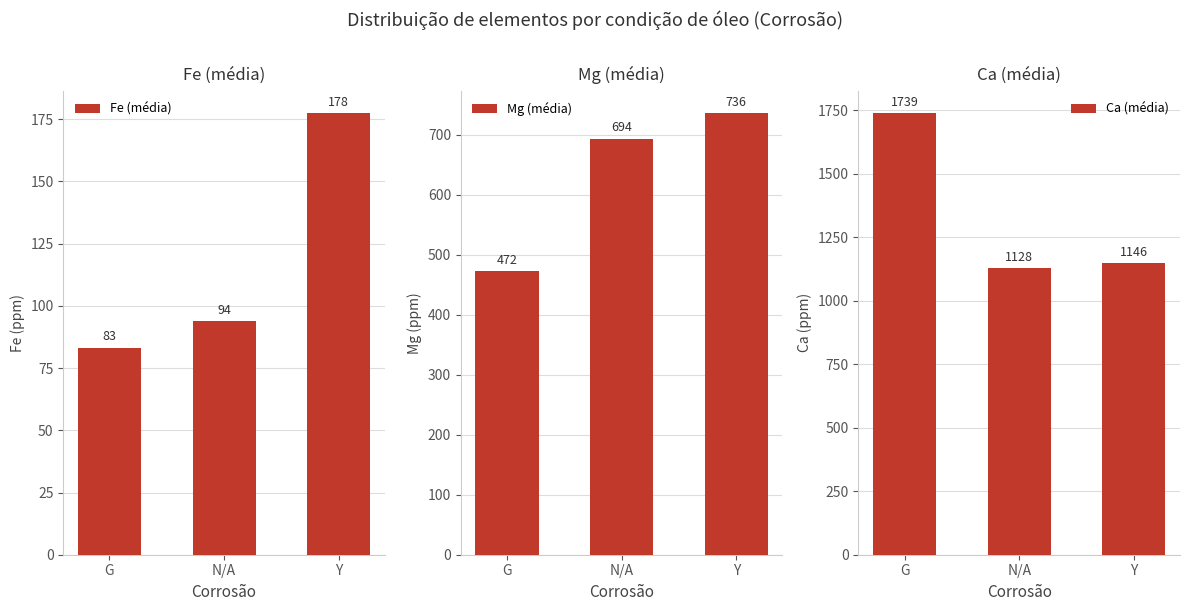

Reading right to left, what are all the values shown in this chart?

Fe (média): 177.5	93.8	83.2
Mg (média): 736.5	693.5	472.2
Ca (média): 1146.5	1127.5	1739.1